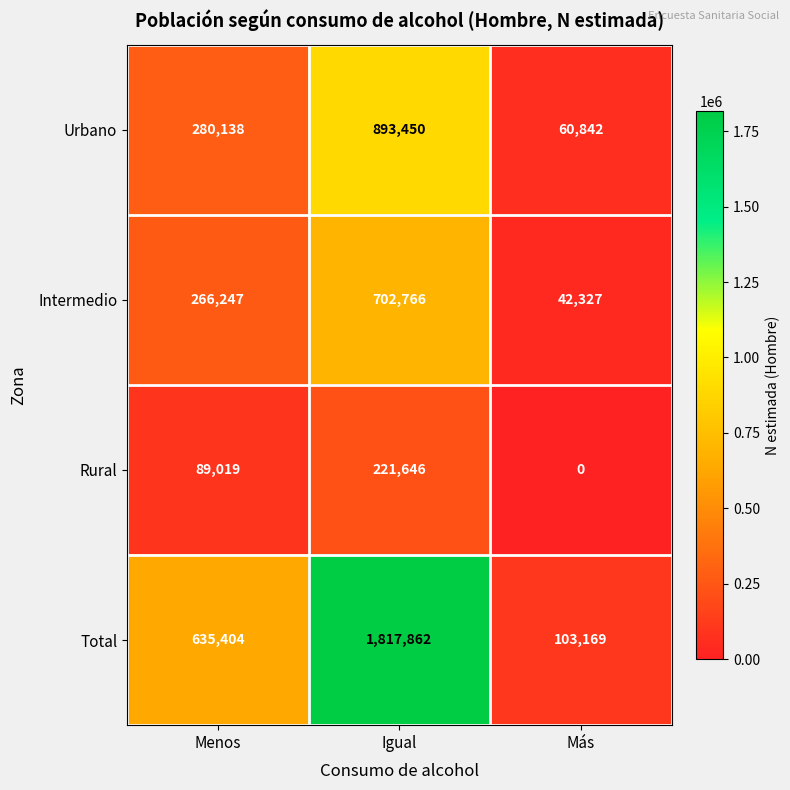

At which category is the sum across all series the highest?

Igual